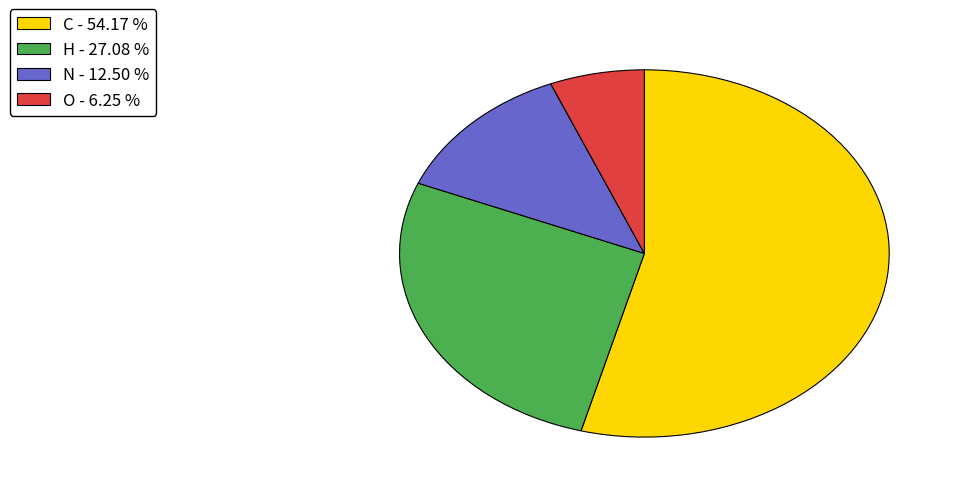

Is the sum of H and C greater than half?

Yes